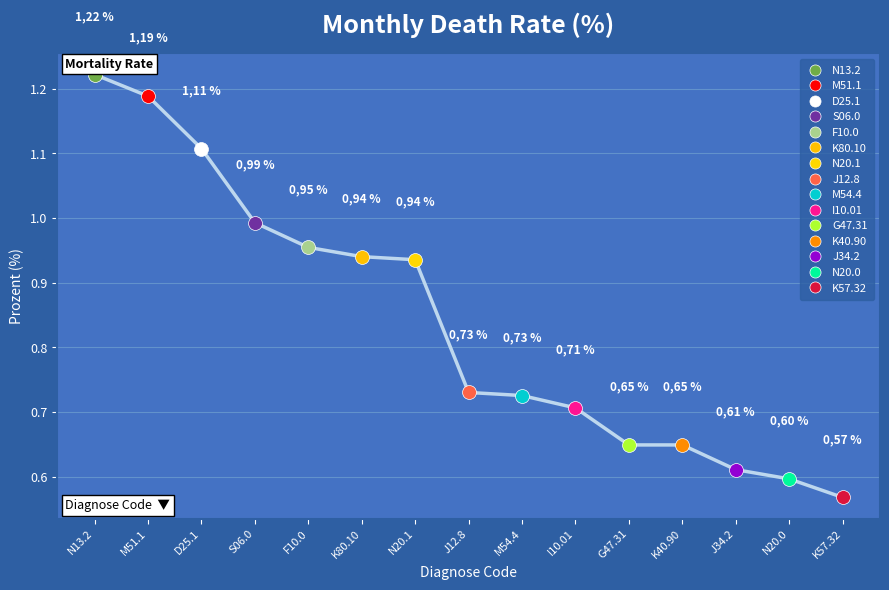

Where is the data nearest to the value 0?

K57.32